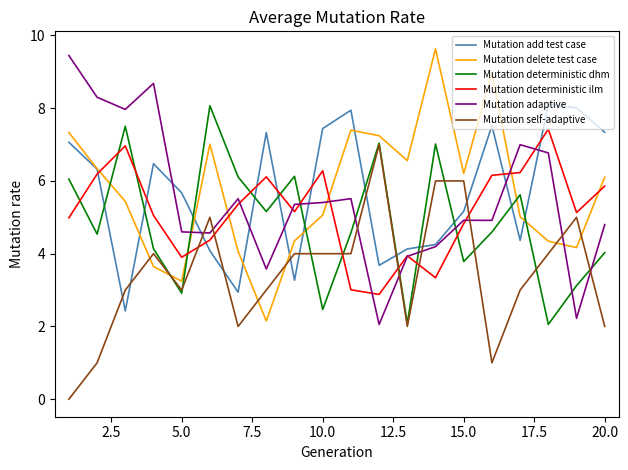

What is the minimum value for Mutation deterministic dhm?

2.1